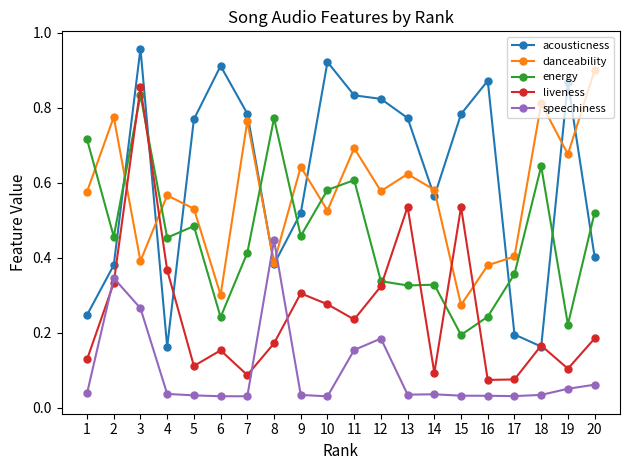

Between which two adjacent categories do liveness and energy first intersect?

2 and 3